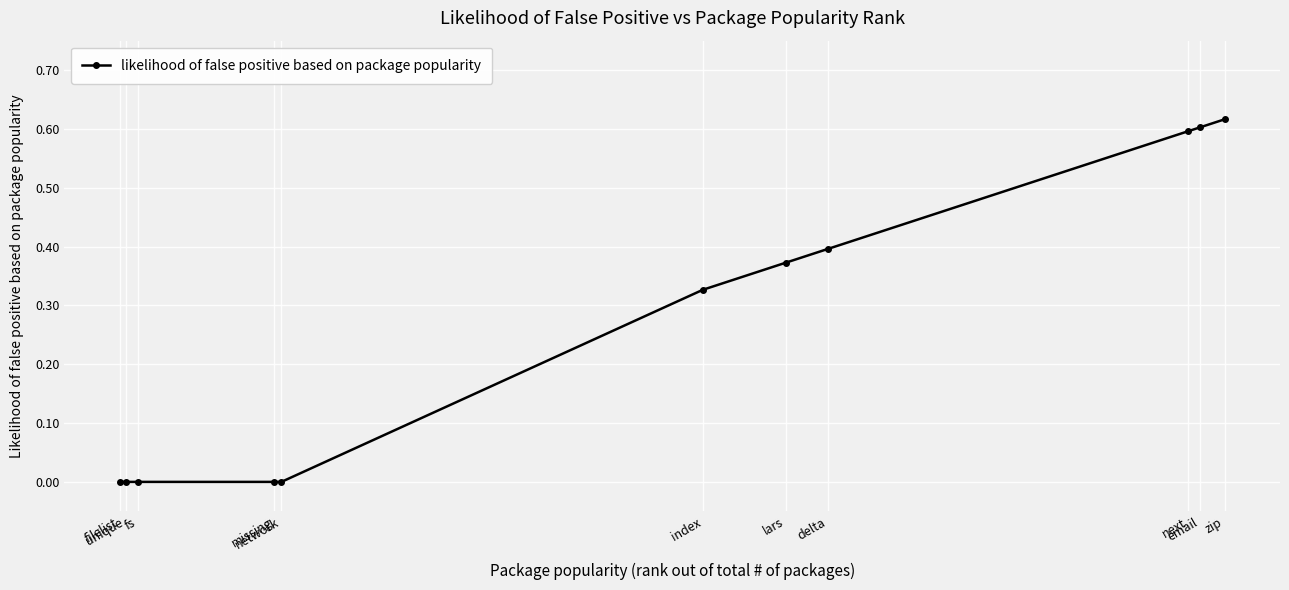

Is it true that the value at filelist is 0.0?

True